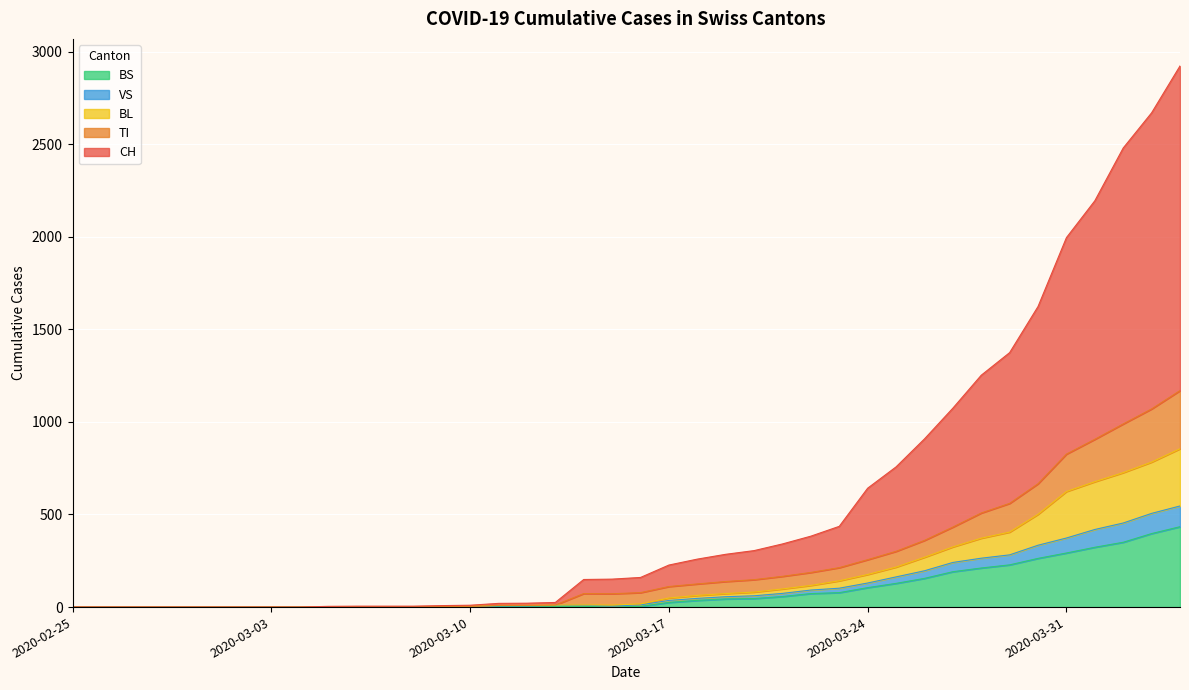

What is the maximum value for BS?

434